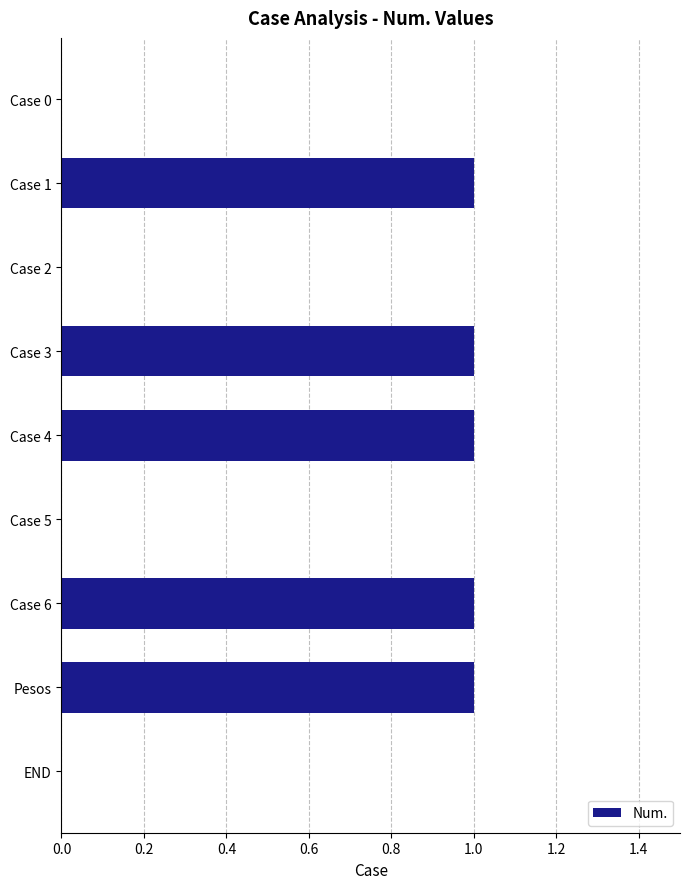

Which has a higher value, Case 2 or Case 6?

Case 6